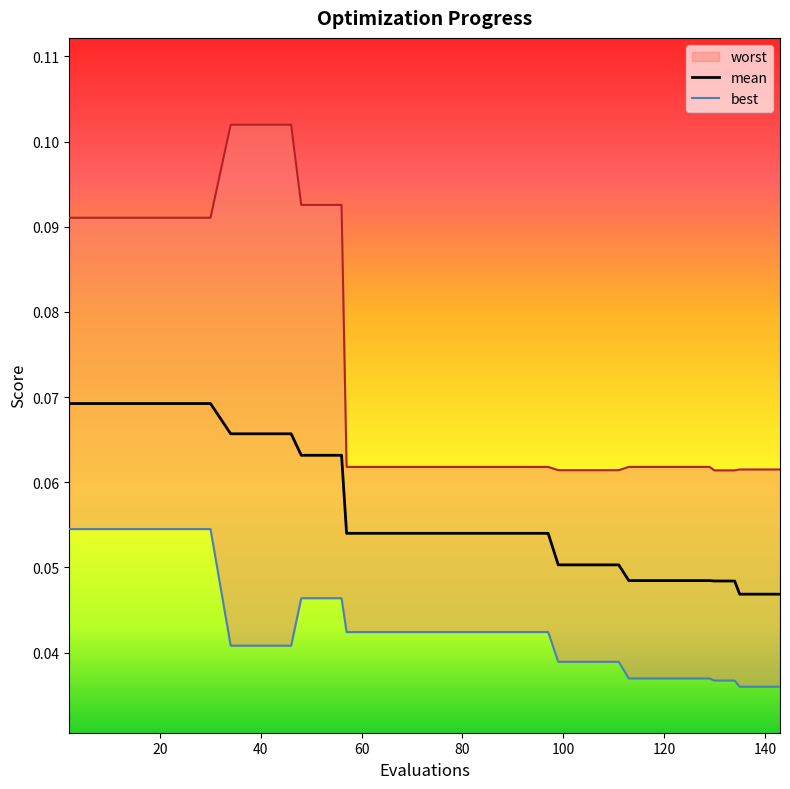

What is the maximum value shown in the chart?

0.1